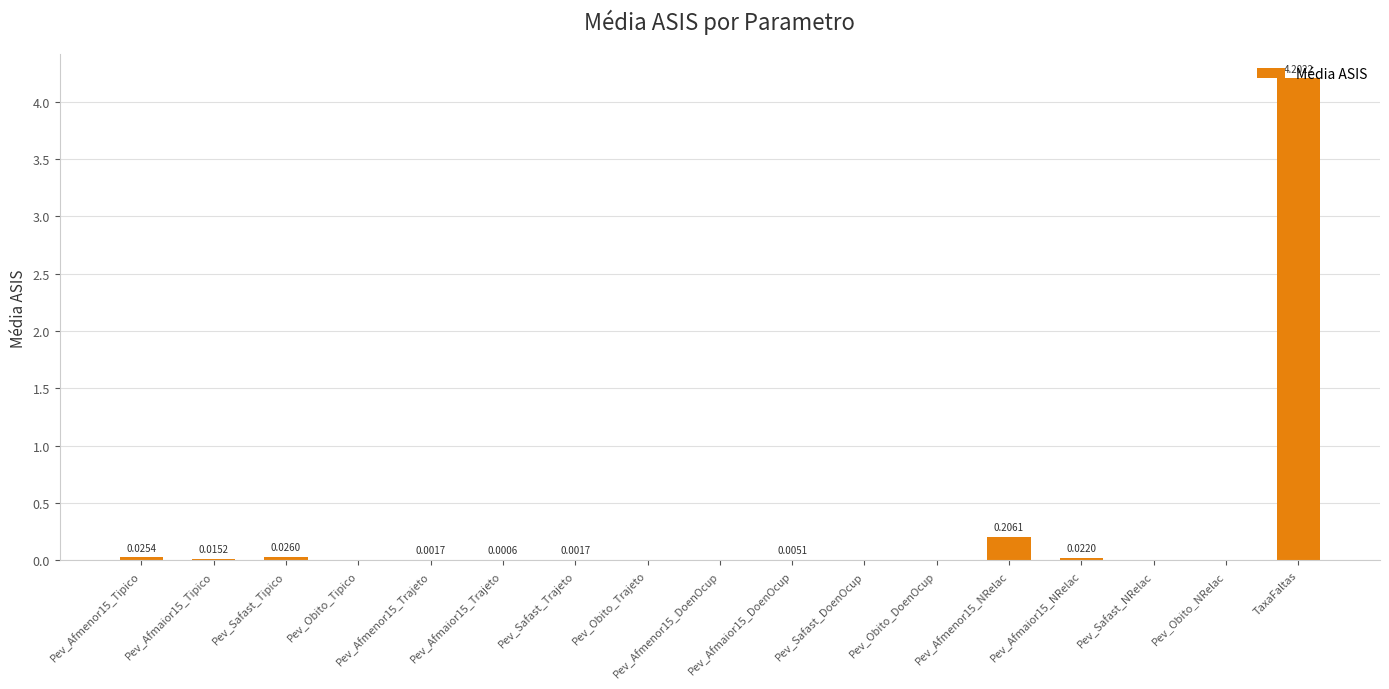

What is the sum of all values?

4.5